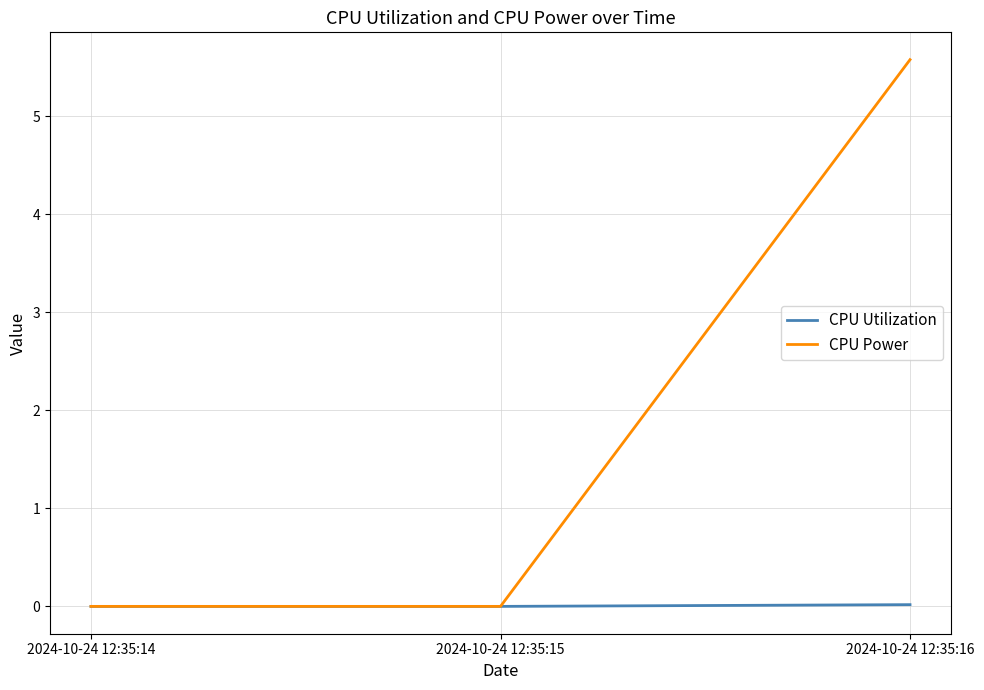

Rank the series at 2024-10-24 12:35:16 from highest to lowest value.

CPU Power, CPU Utilization